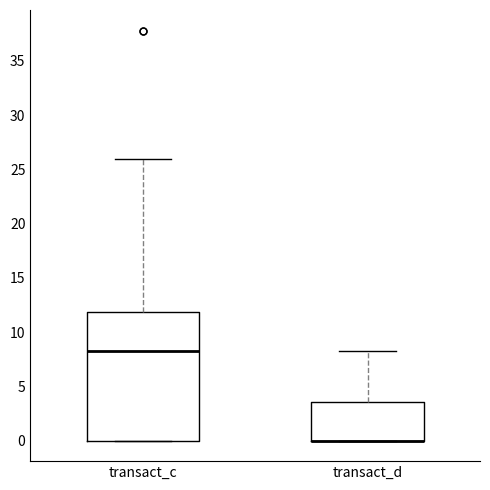

Reading left to right, transcribe this box plot: for each box, give where its median line is, the range the box spans, and where its two whiskers end, as read against the y-axis. The values are not printed on the chart, so give them approximately, as read against the axis.

transact_c: median 8.5, box 0.0 to 12.0, whiskers 0.0 to 26.0
transact_d: median 0.0 (drawn on the box's lower edge), box 0.0 to 3.5, whiskers 0.0 to 8.5